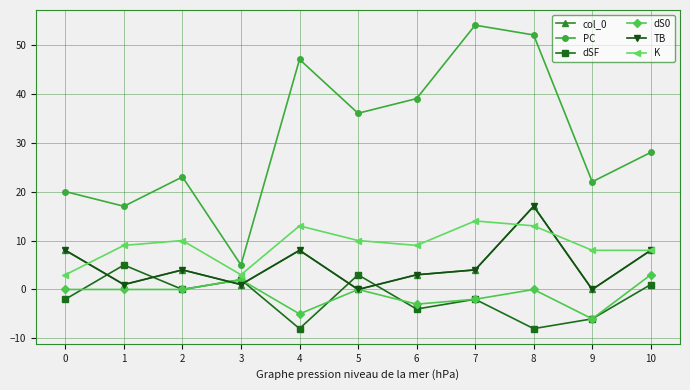

True or false: TB and dS0 intersect in this chart.

True